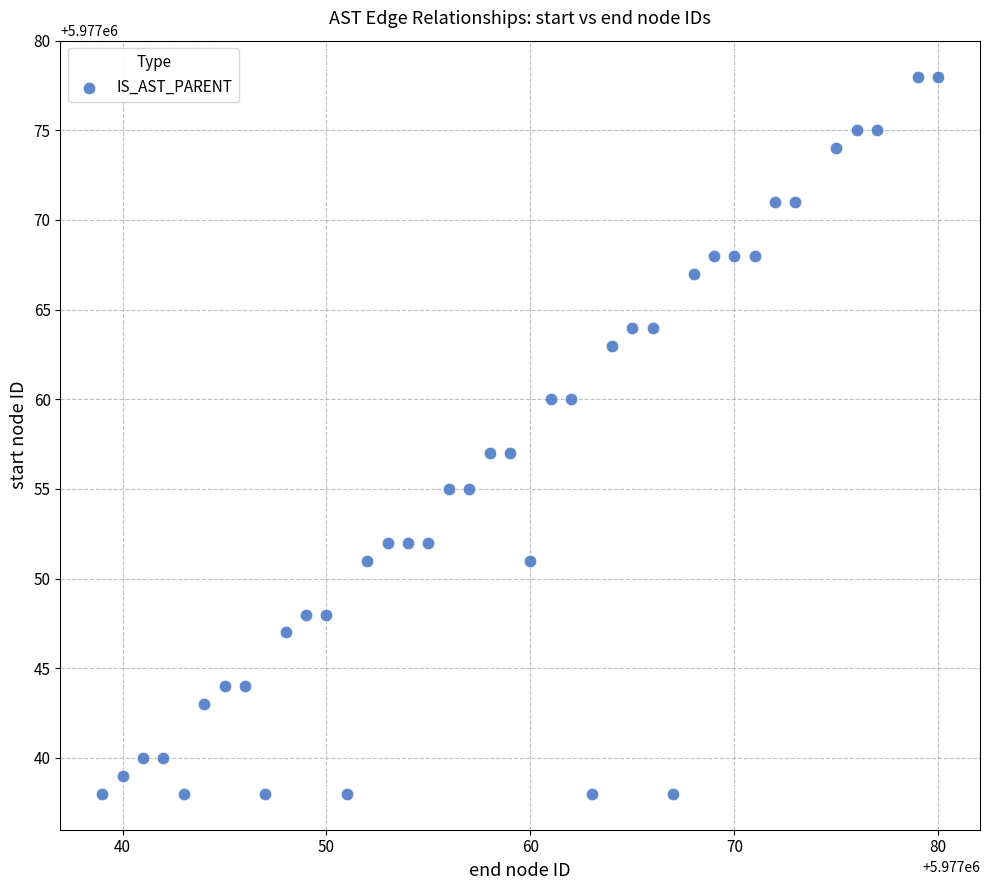

What is the range of Y values (max minus min)?

40